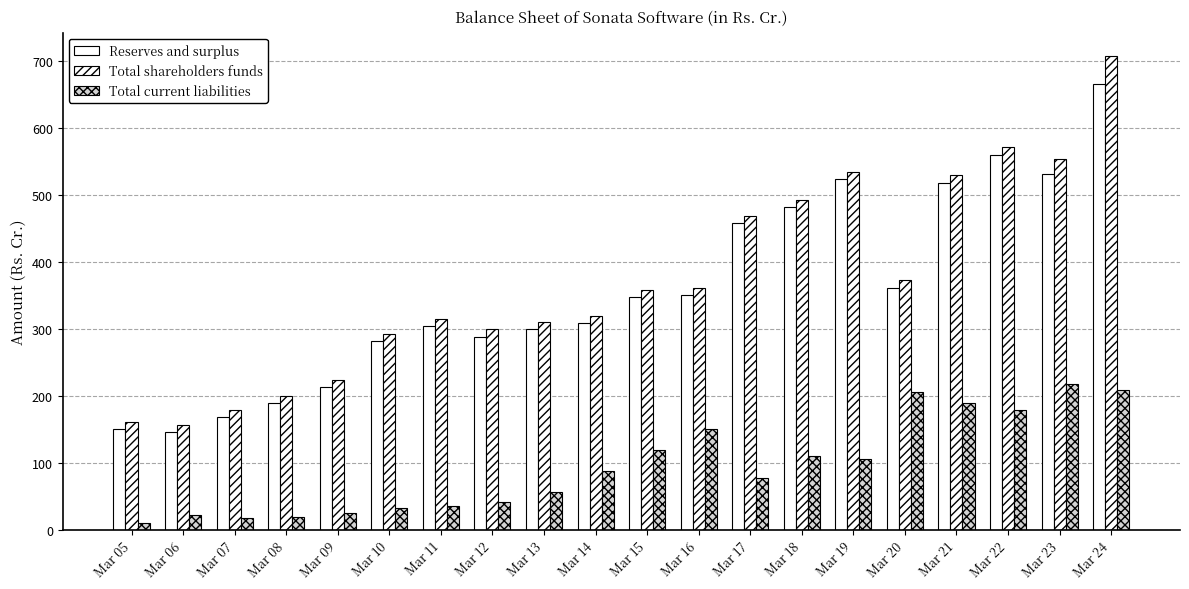

What is the value of the Total current liabilities bar at the 18th from the left?

178.7